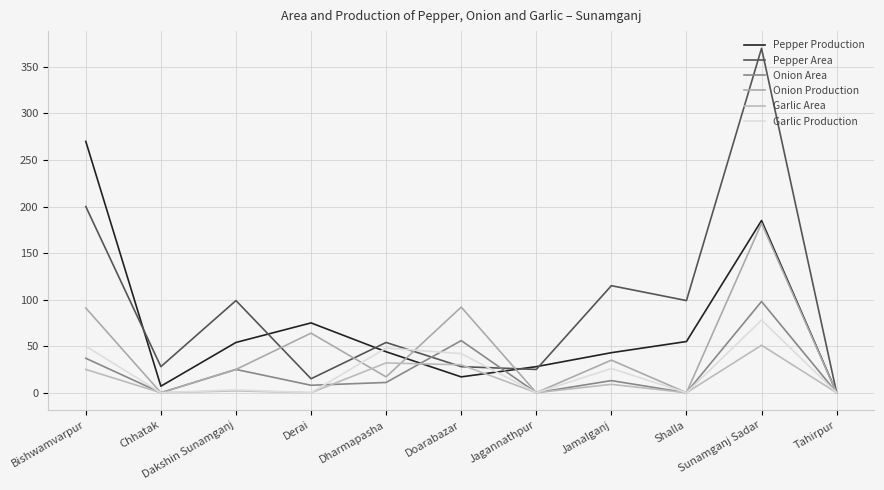

Is it true that Pepper Area equals 54 at Dharmapasha?

True